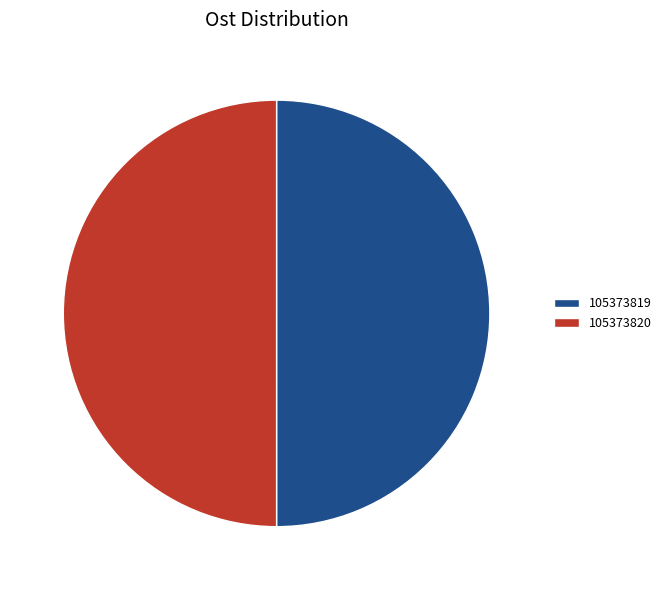

How many slices are in this pie chart?

2